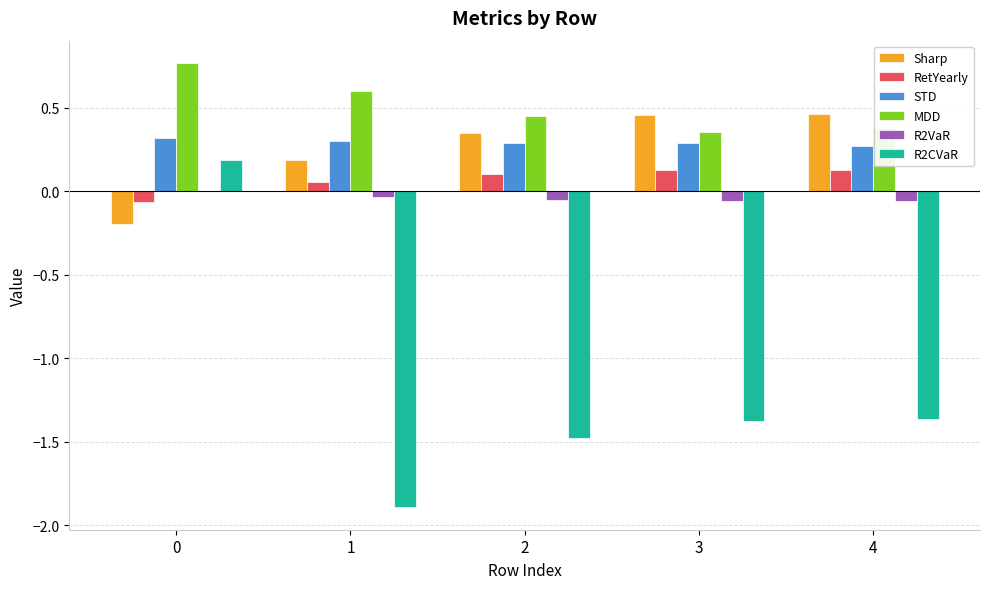

Which series has the largest total across all categories?

MDD